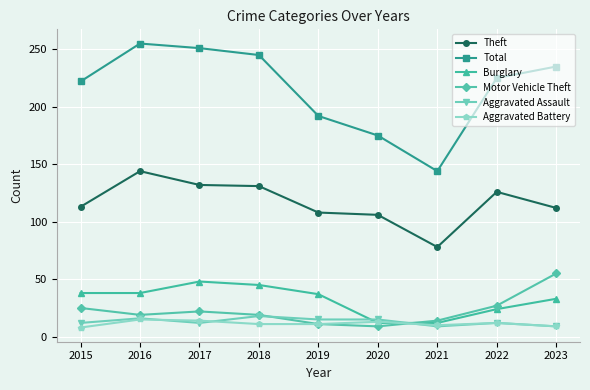

What is the value of the Total point at the 1st from the left?

222